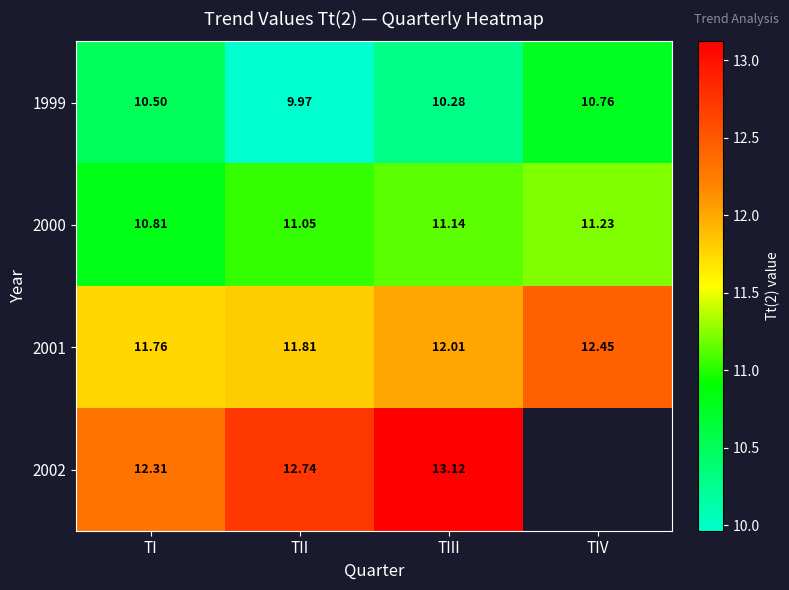

Is the value of 2000 at TIV greater than the value of 1999 at TII?

Yes